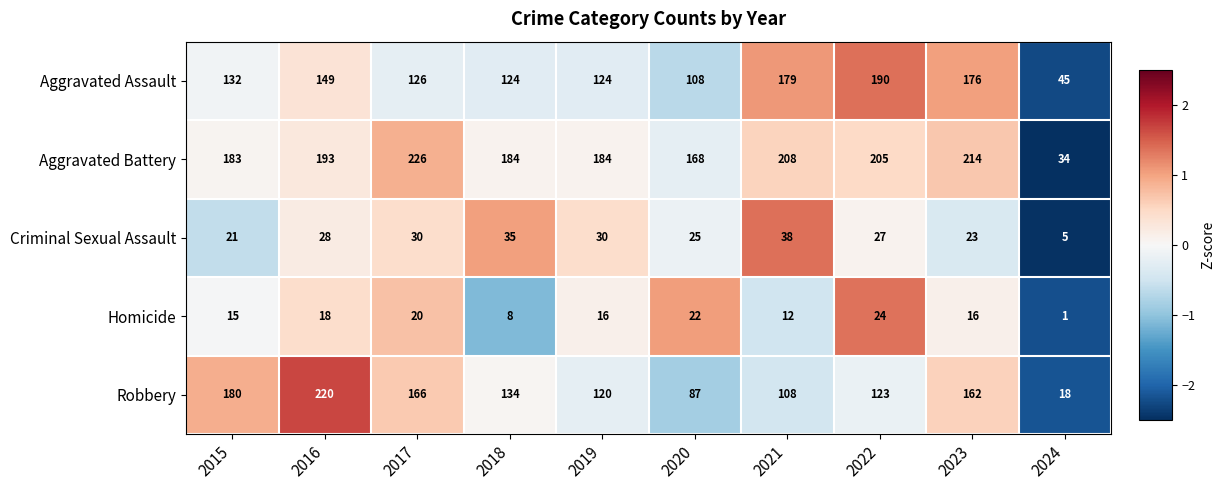

Between 2017 and 2023, which series saw the biggest shift?

Aggravated Assault